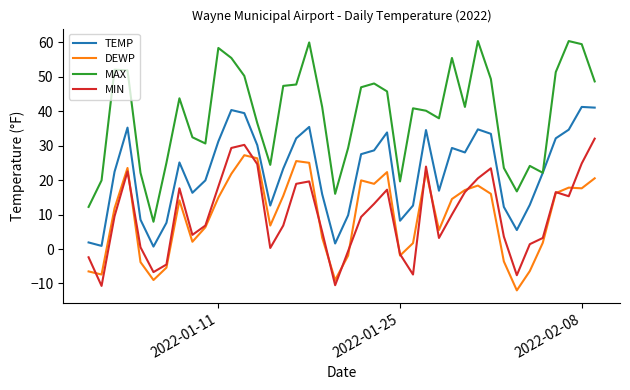

What are all the series names shown in the legend?

TEMP, DEWP, MAX, MIN